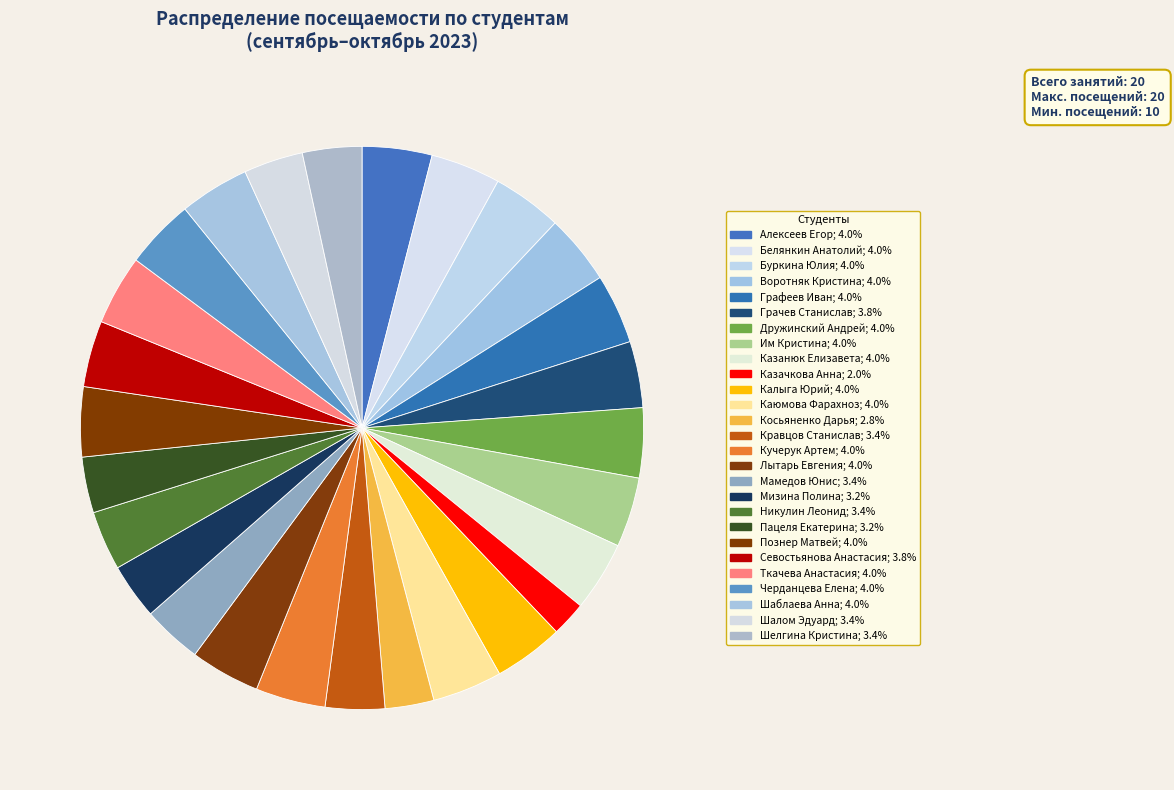

What is the largest slice in the pie chart?

Алексеев Егор